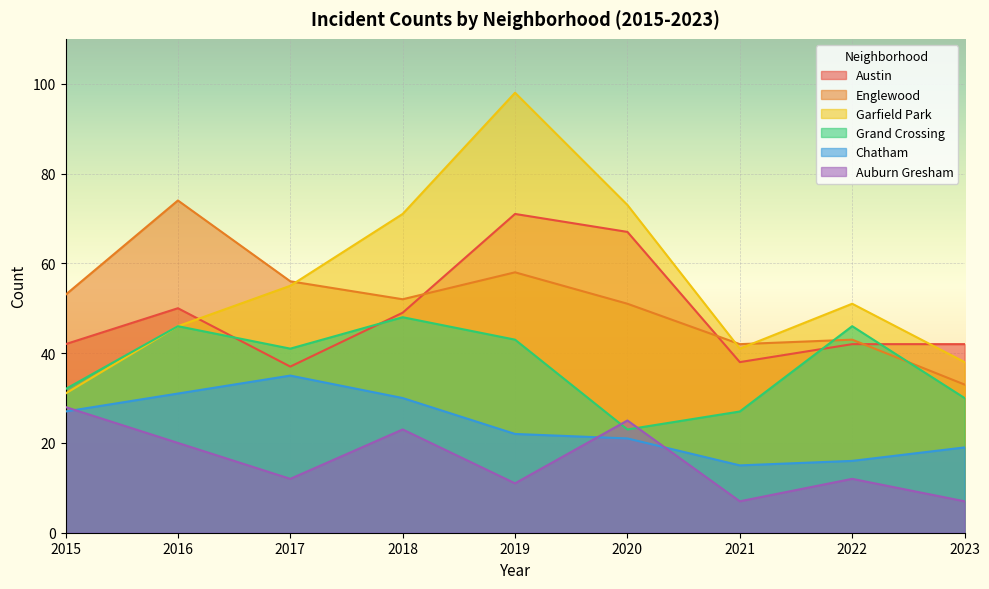

True or false: Englewood has a value of 51 at 2020.

True